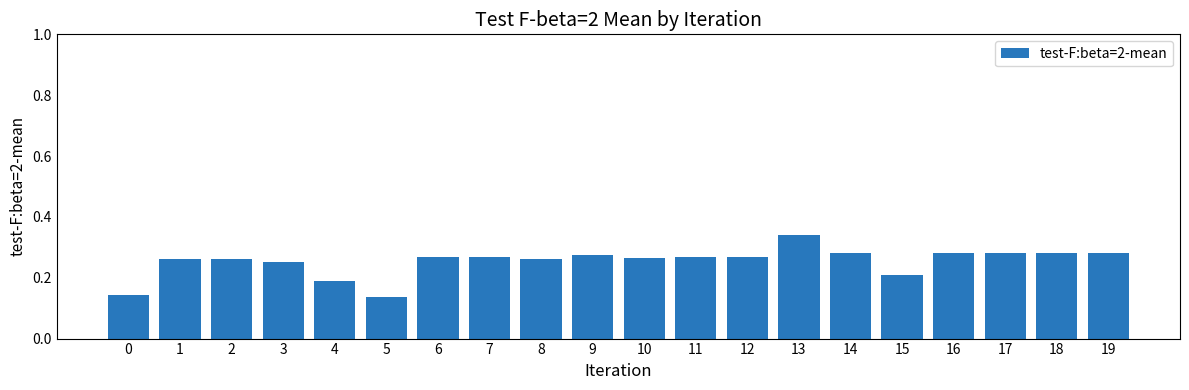

How many bars are there in total?

20